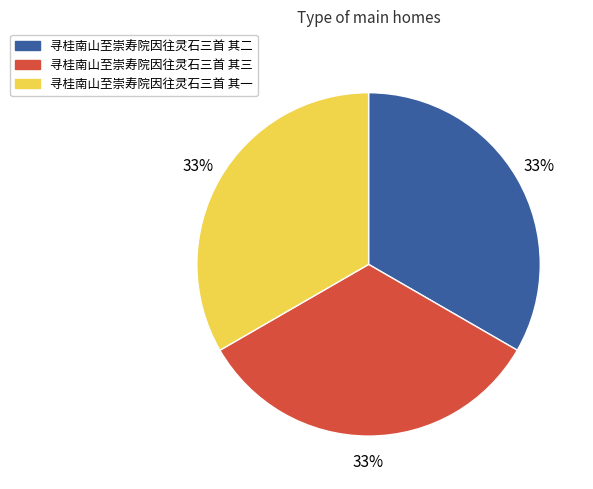

Do 寻桂南山至崇寿院因往灵石三首 其一 and 寻桂南山至崇寿院因往灵石三首 其二 together represent more than half of the pie?

Yes